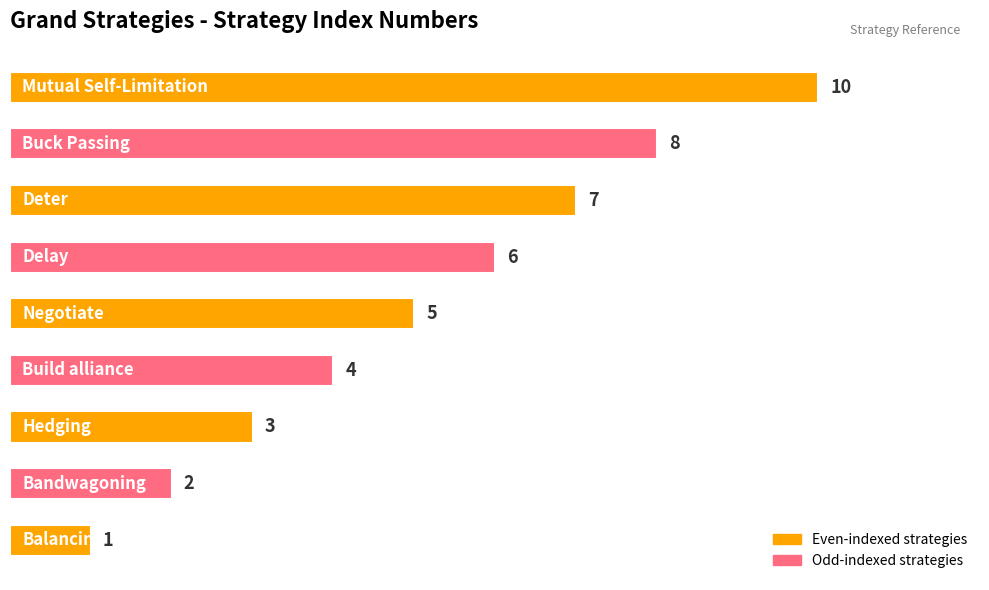

How many values are between 3 and 7?

5